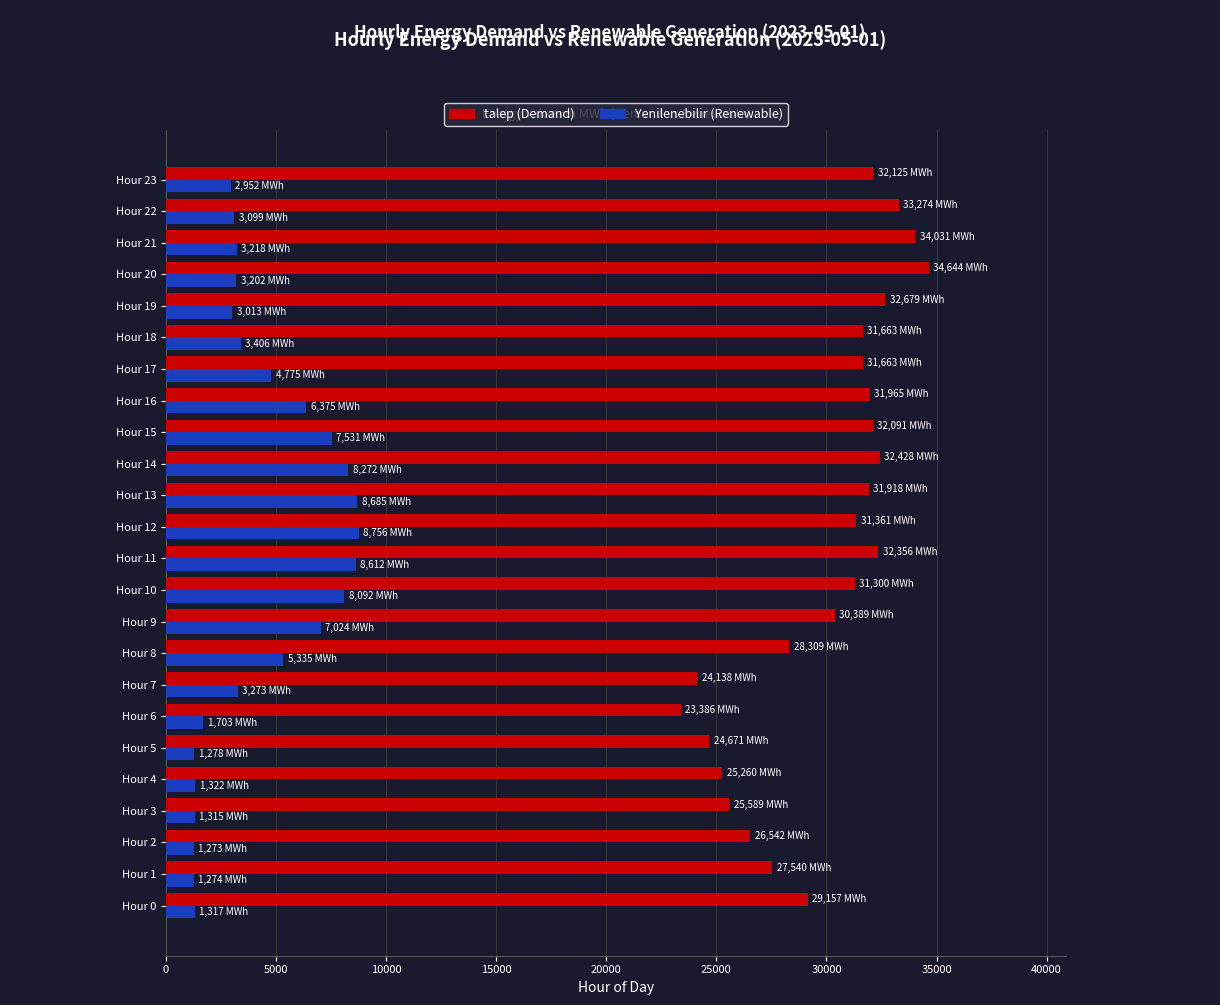

What is the smallest value displayed?

1272.6